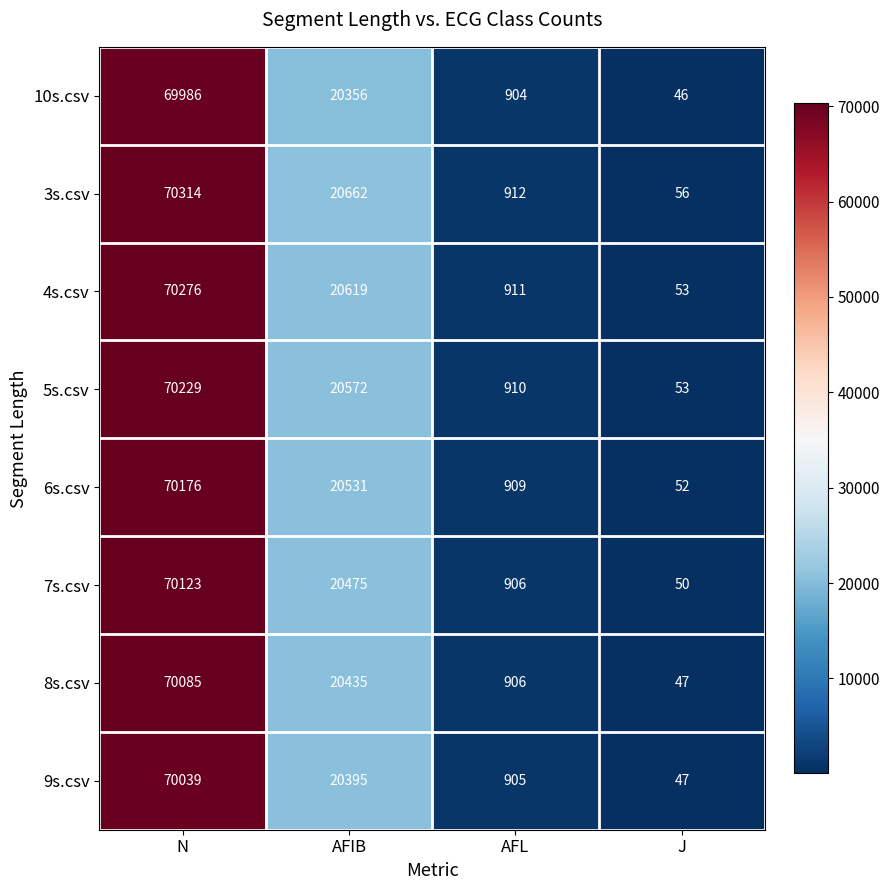

At which label does 9s.csv first exceed 20395?

N